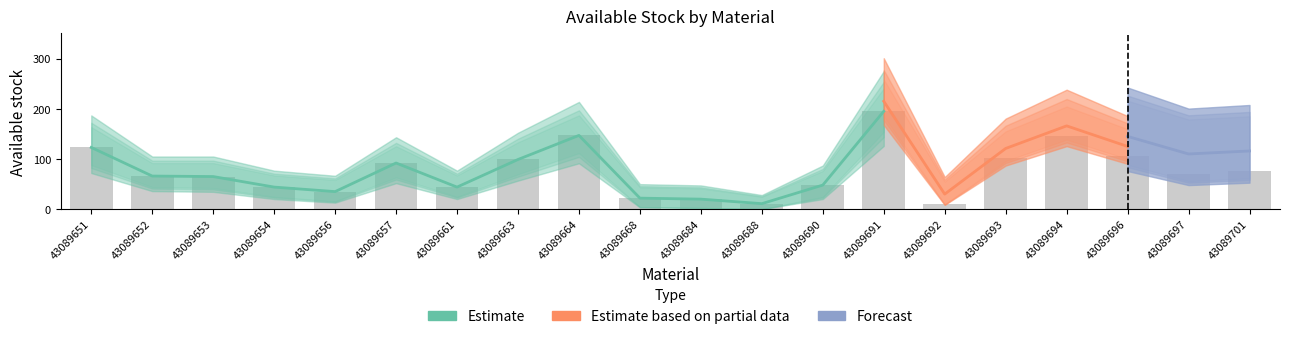

What is the smallest value displayed?

10